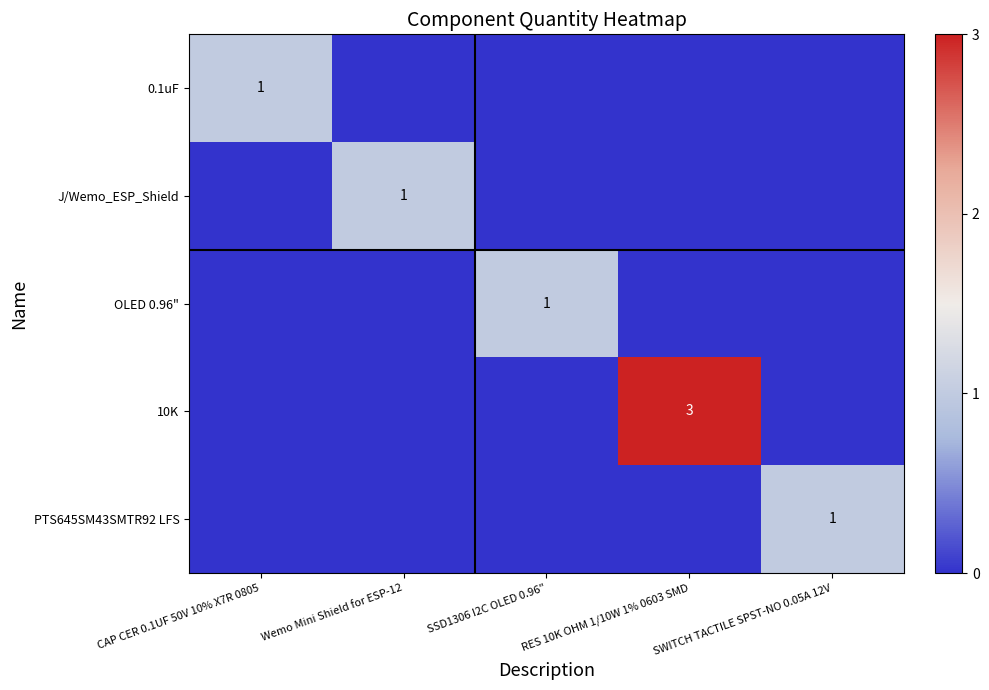

The 0.1uF series shows 1 at CAP CER 0.1UF 50V 10% X7R 0805. True or false?

True